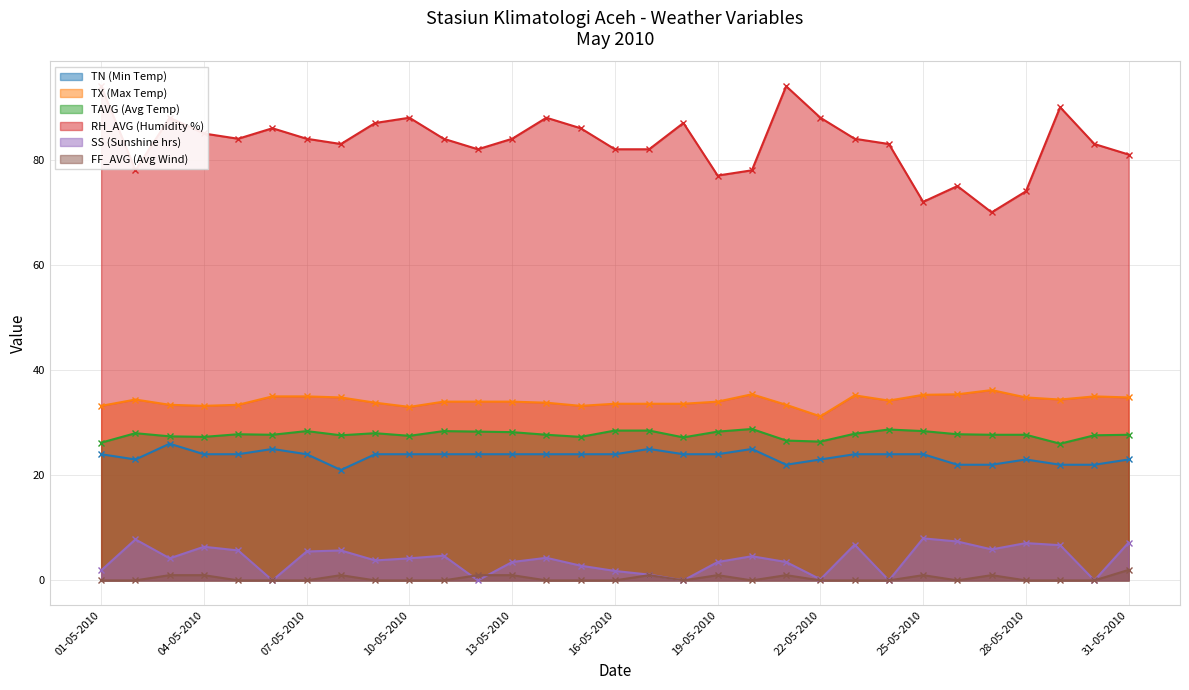

What is the difference between the TX (Max Temp) values at 08-05-2010 and 30-05-2010?

0.2